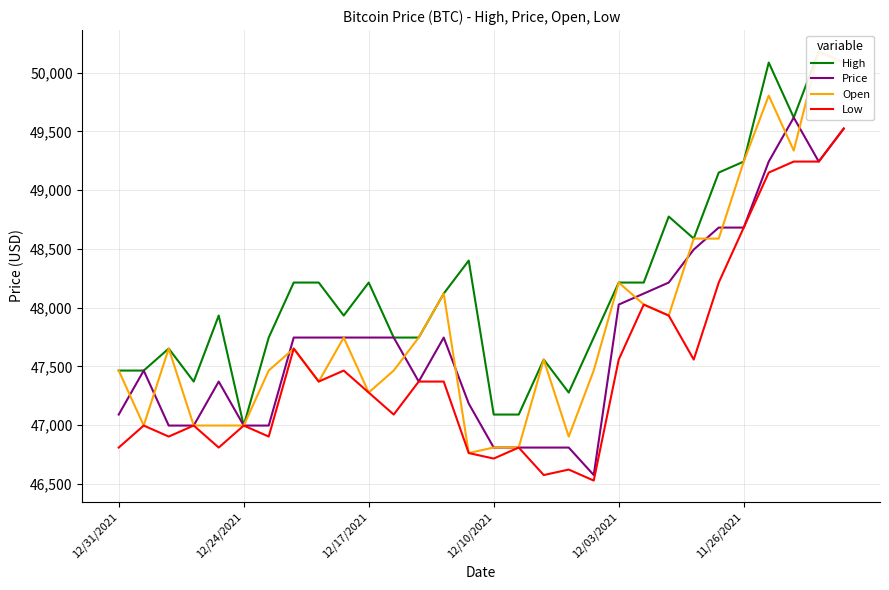

What is the lowest value of the Price series?

46574.5